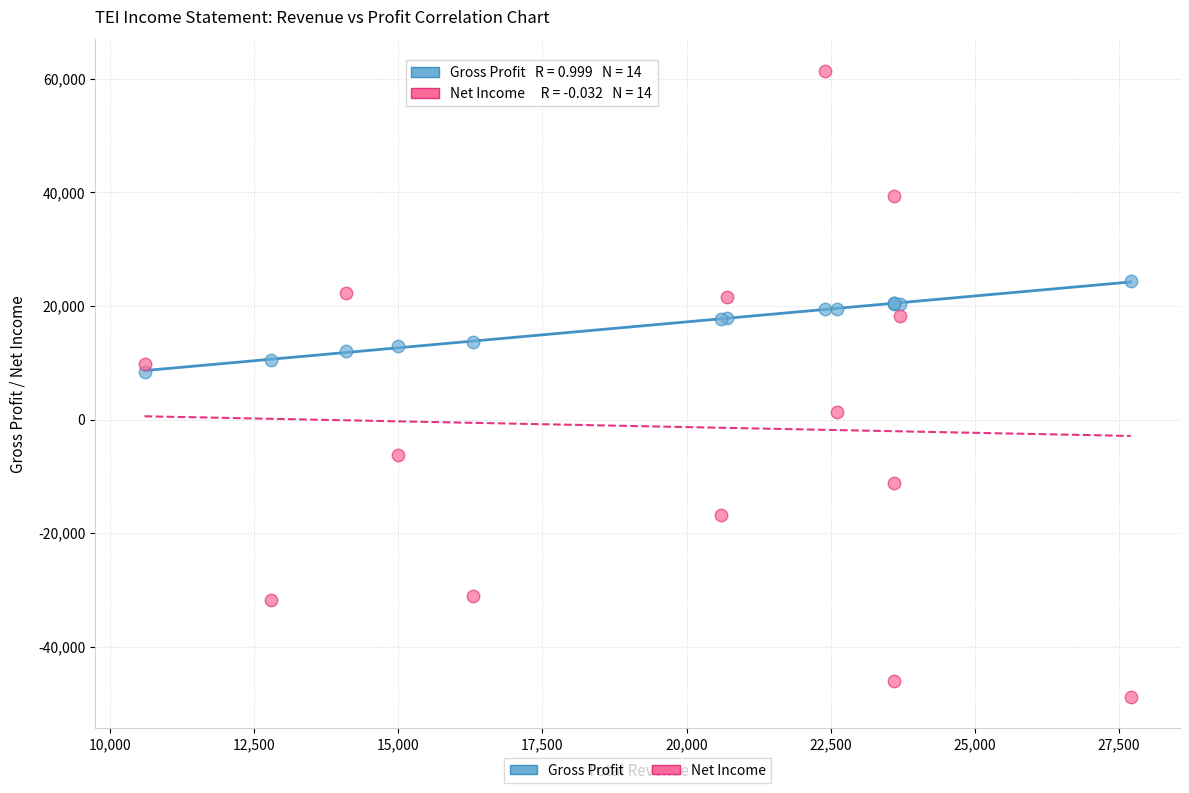

Which series has the largest Y range (max minus min)?

Net Income